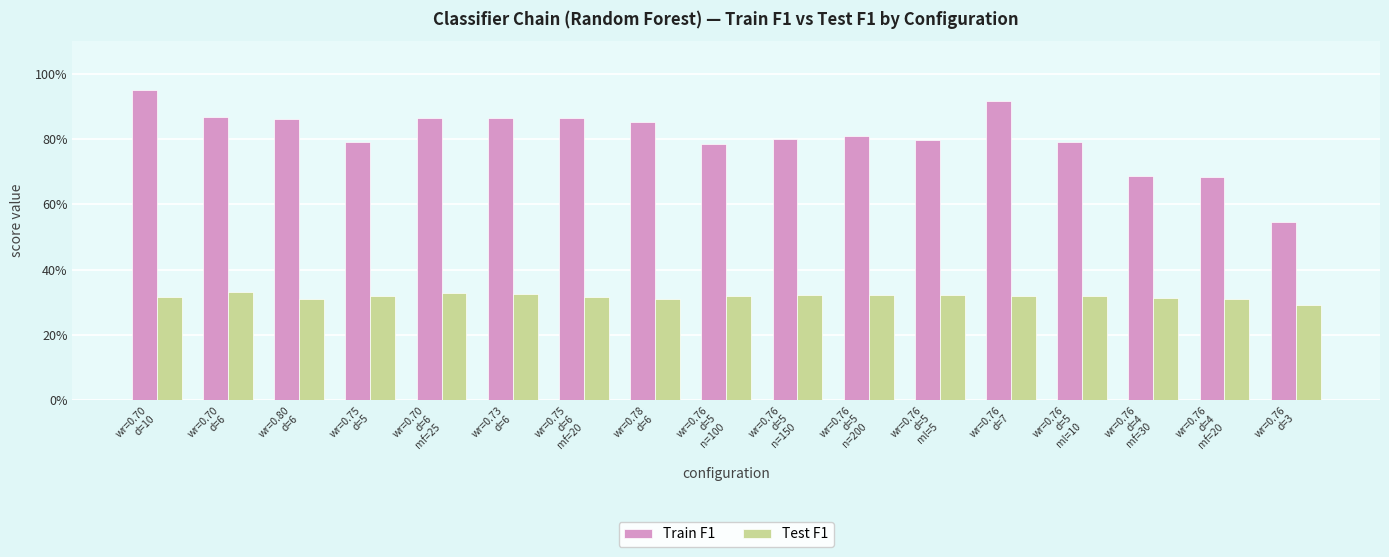

Read the Train F1 value at wr=0.76
d=5
n=100.

0.8